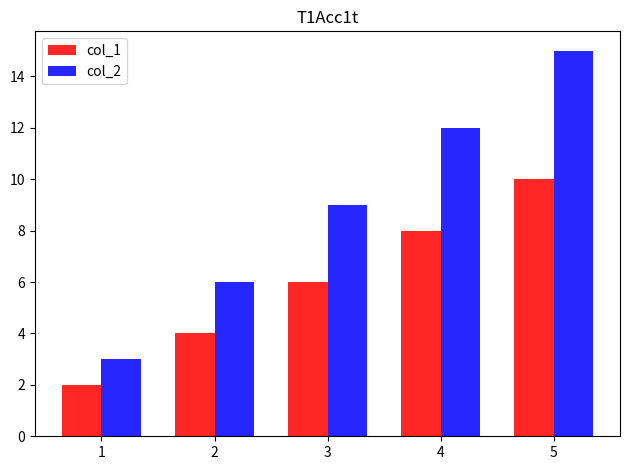

What is the lowest value of the col_1 series?

2